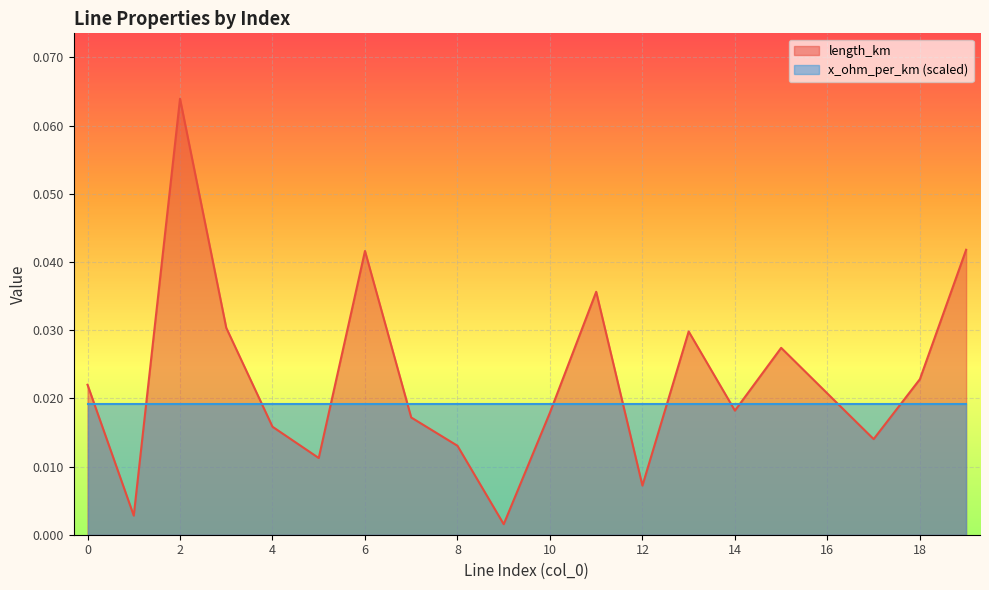

True or false: the data has more than 0 interior local peaks.

True